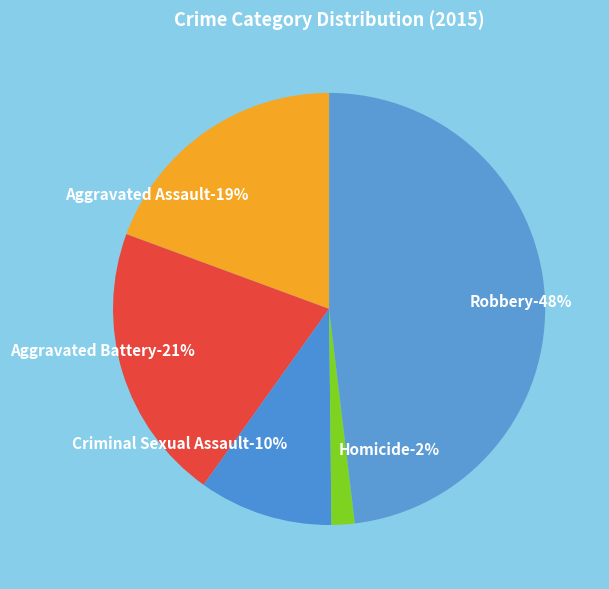

The Criminal Sexual Assault slice represents 10% of the pie. True or false?

True